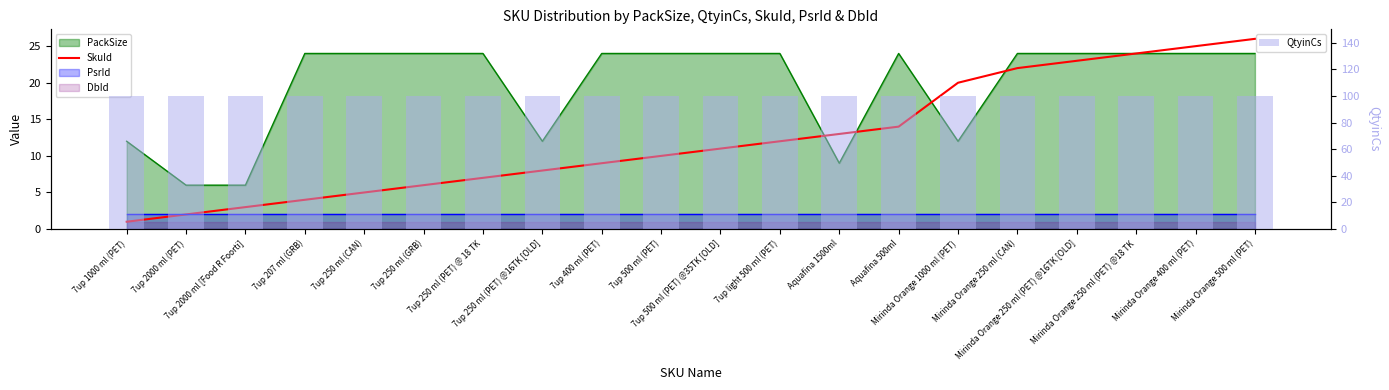

What is the spread (max minus min) of values at 7up 250 ml (CAN)?

95